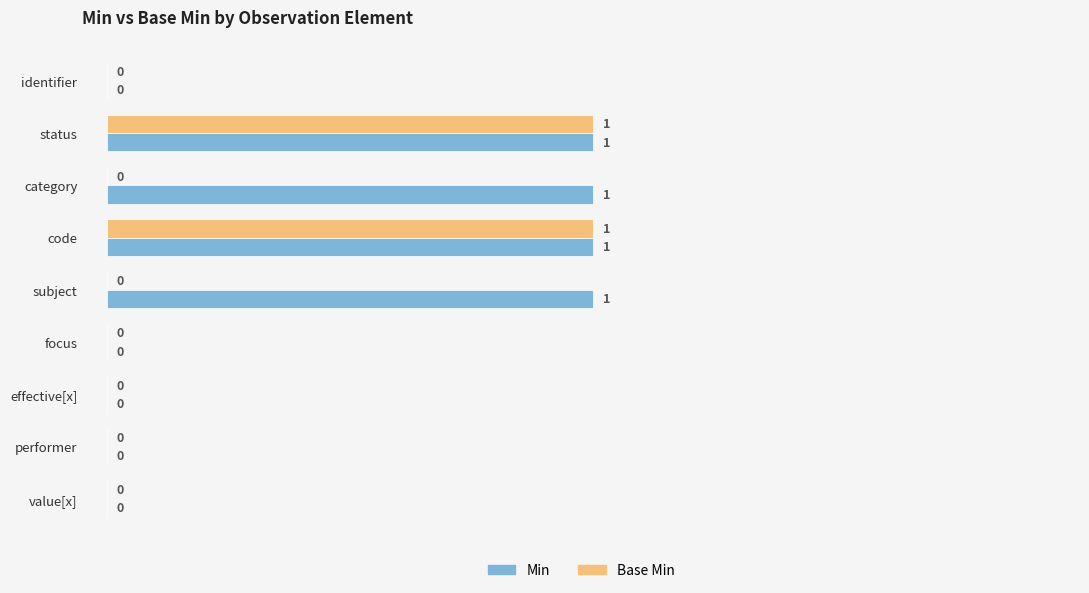

How many Min values are between 0 and 1?

9